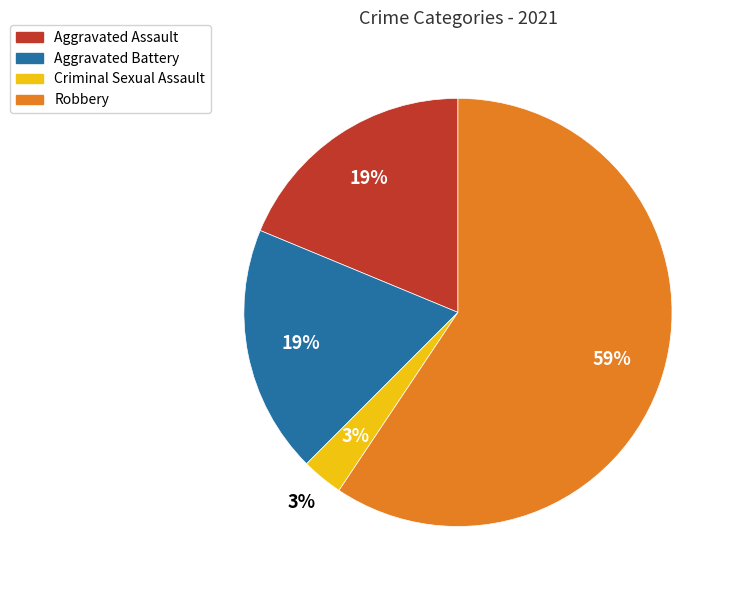

Is Robbery the majority of the pie?

Yes